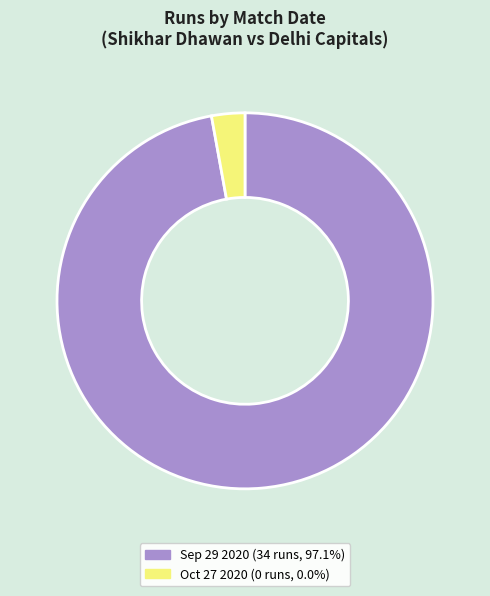

Does Sep 29 2020 represent more than half of the total?

Yes